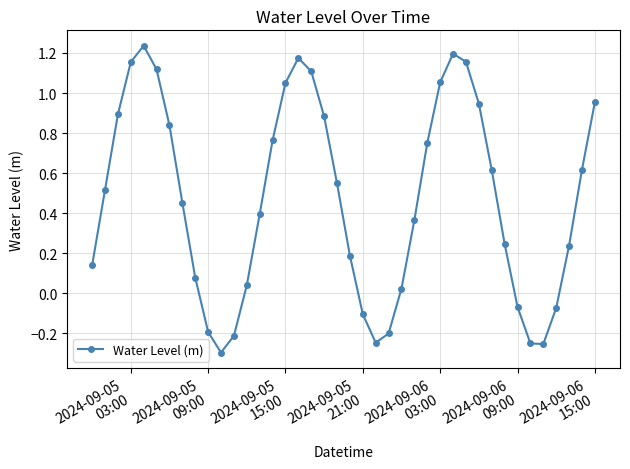

What is the value of the 32nd point from the left?

0.6